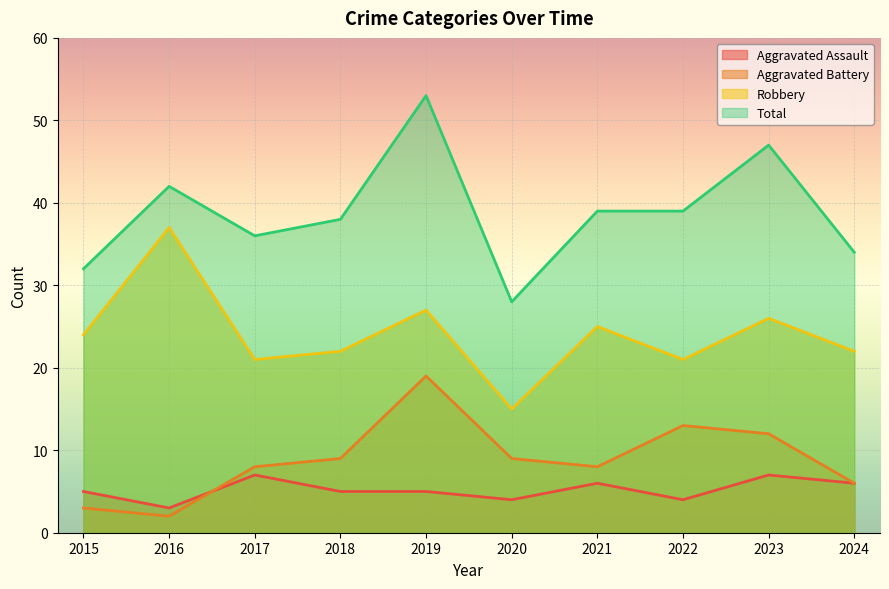

Which series changed the most between 2015 and 2021?

Total